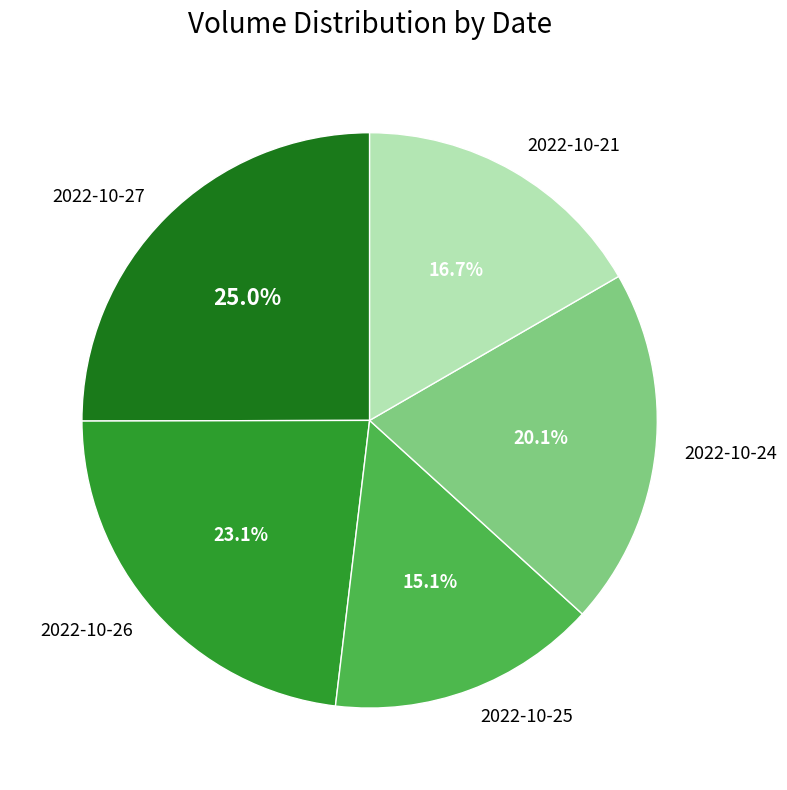

Approximately how many times larger is the value at 2022-10-26 compared to 2022-10-21?

1.4